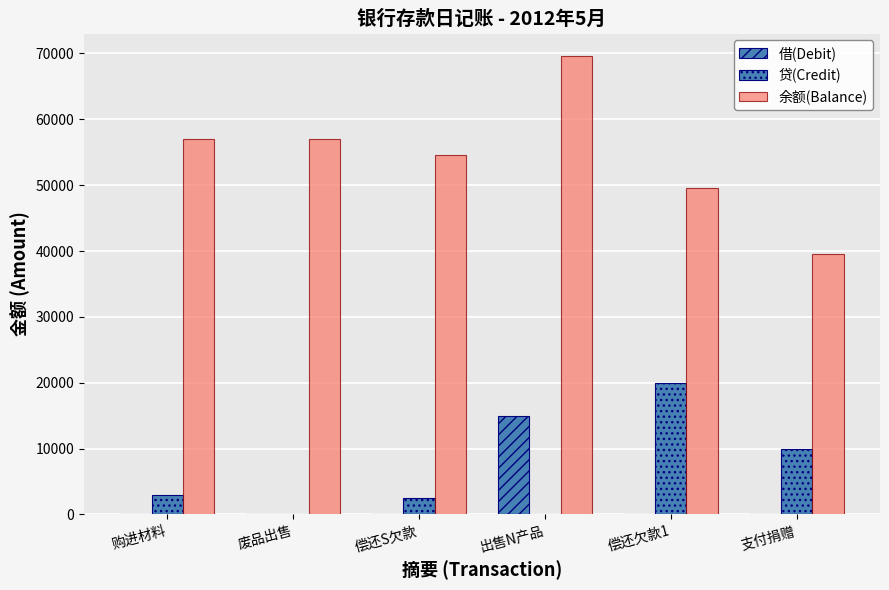

Are the bars horizontal?

No